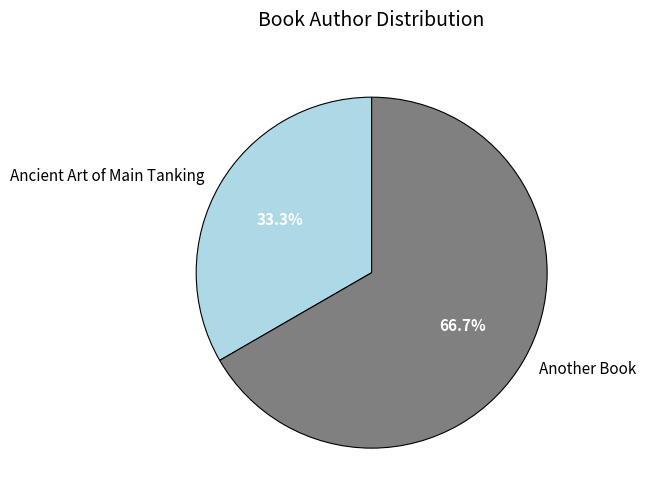

Is there any slice that represents more than half of the pie?

Yes